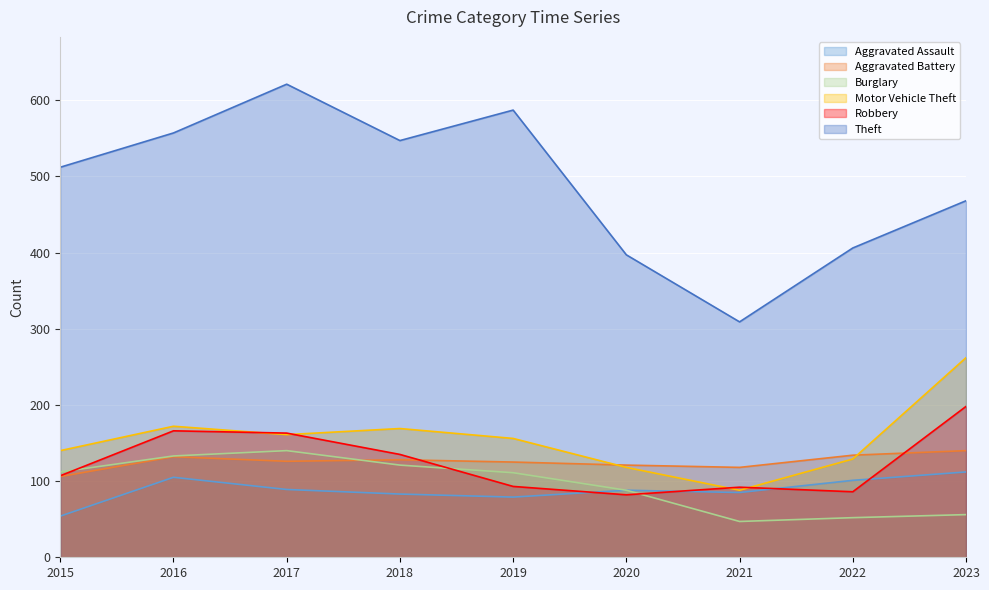

True or false: Burglary and Motor Vehicle Theft cross at least once.

False